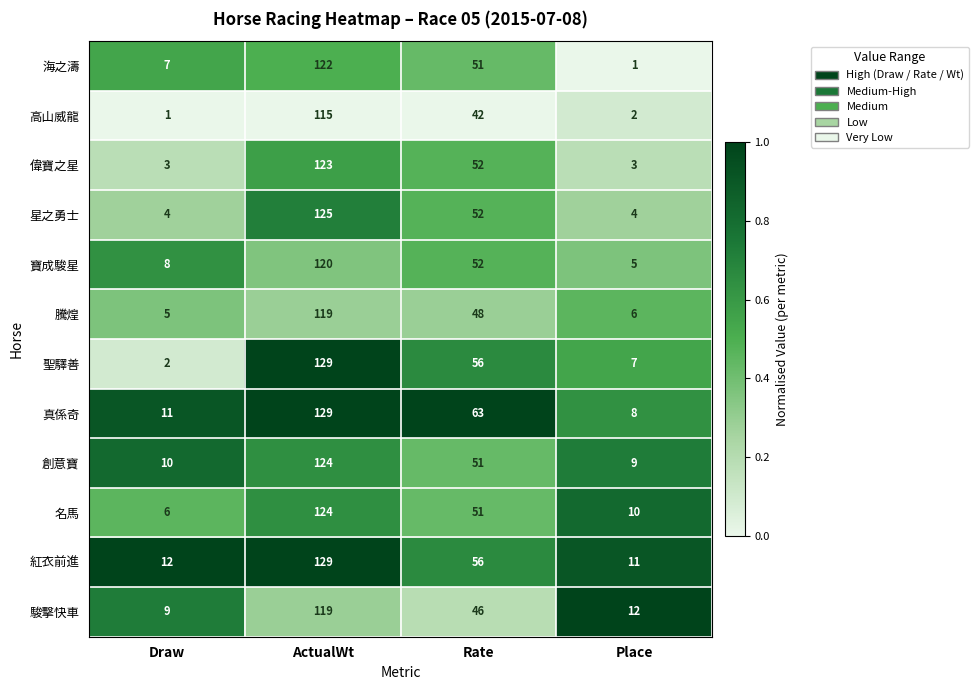

Rank the series at Draw from highest to lowest value.

紅衣前進, 真係奇, 創意寶, 駿擊快車, 寶成駿星, 海之濤, 名馬, 騰煌, 星之勇士, 偉寶之星, 聖驛善, 高山威龍